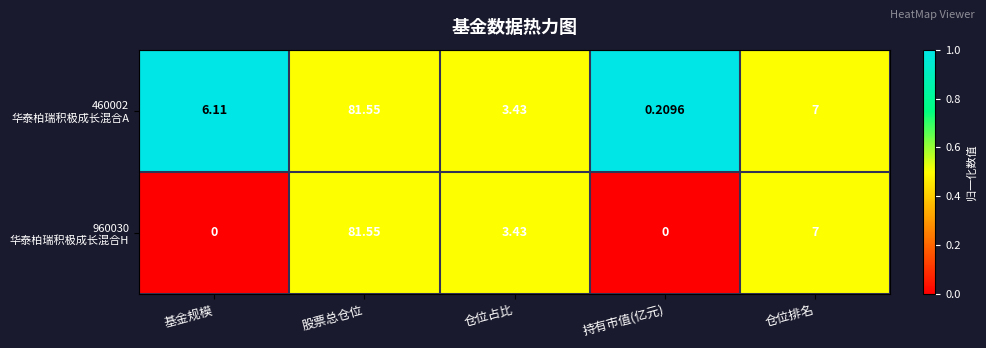

How many categories are shown in the chart?

5